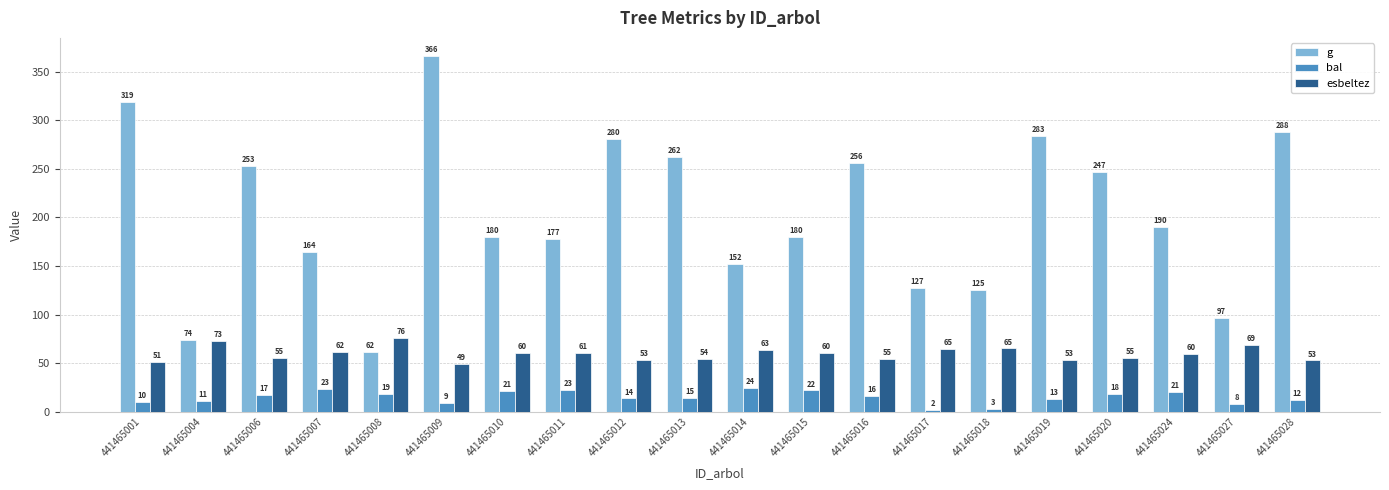

Does the chart contain stacked bars?

No